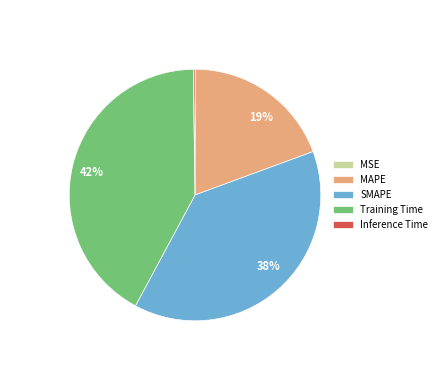

Which slice is the largest?

Training Time